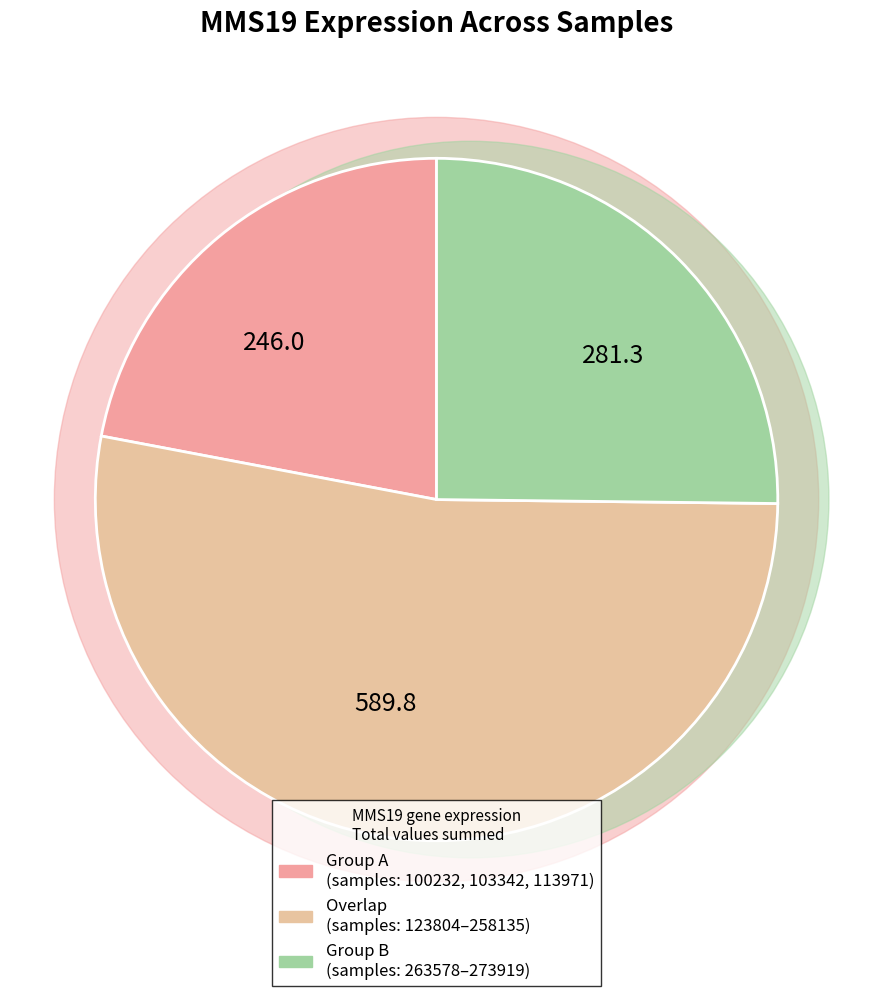

Is there a majority slice in this chart?

No